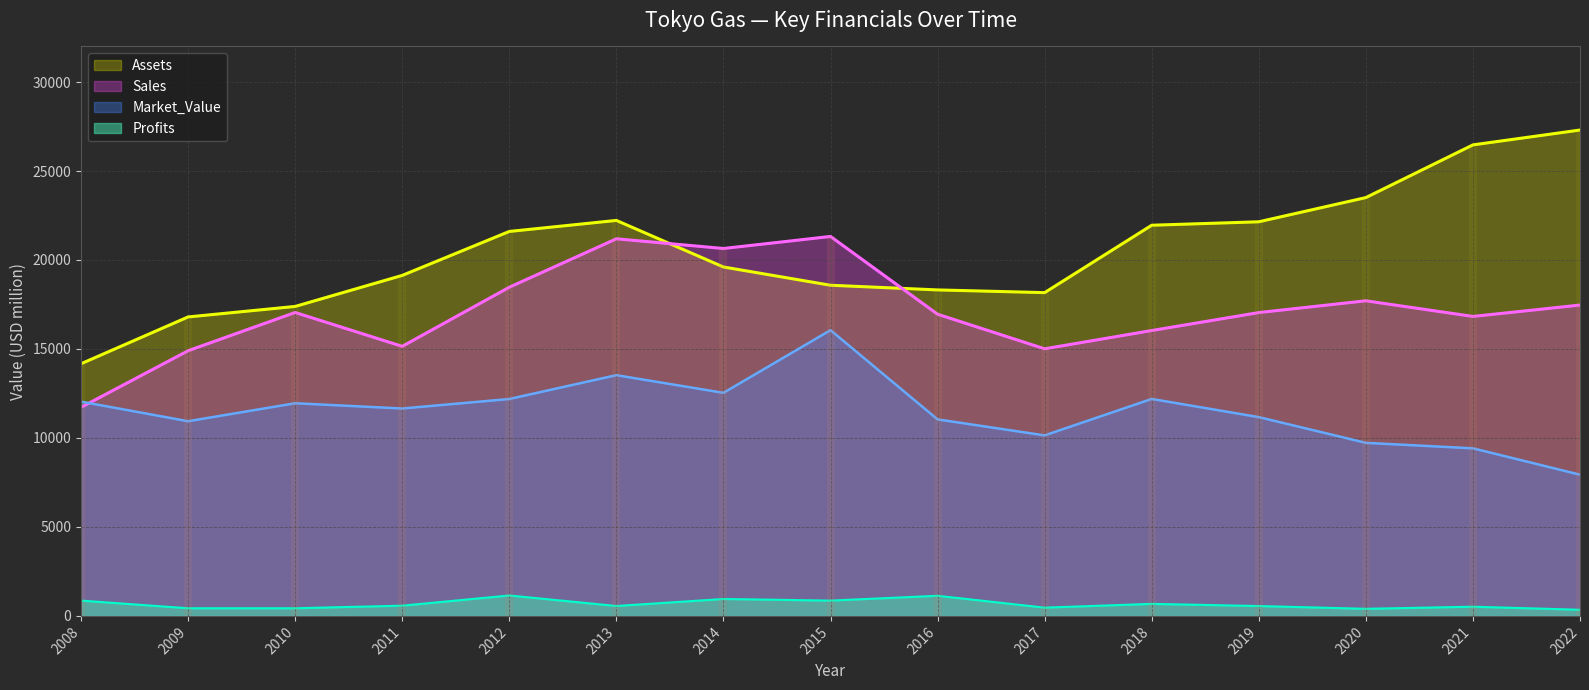

Which series changed the most between 2015 and 2016?

Market_Value